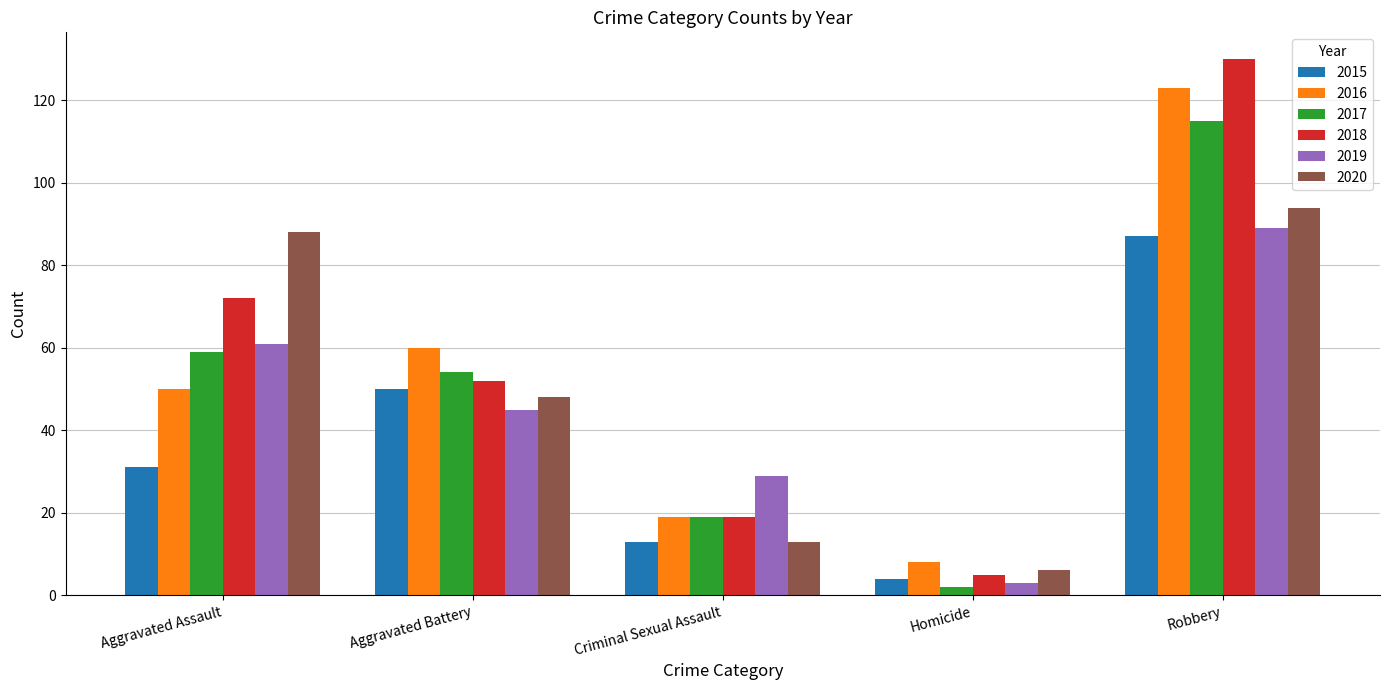

The 2020 series shows 88 at Aggravated Assault. True or false?

True